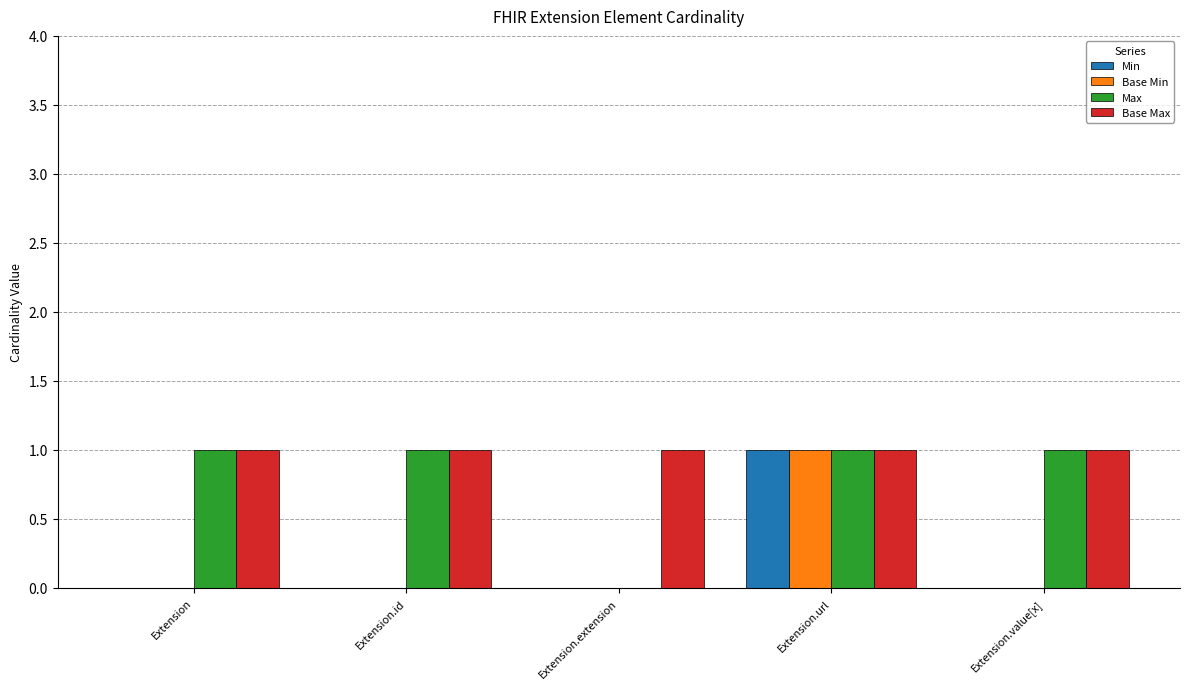

The Min series shows 1 at Extension.extension. True or false?

False